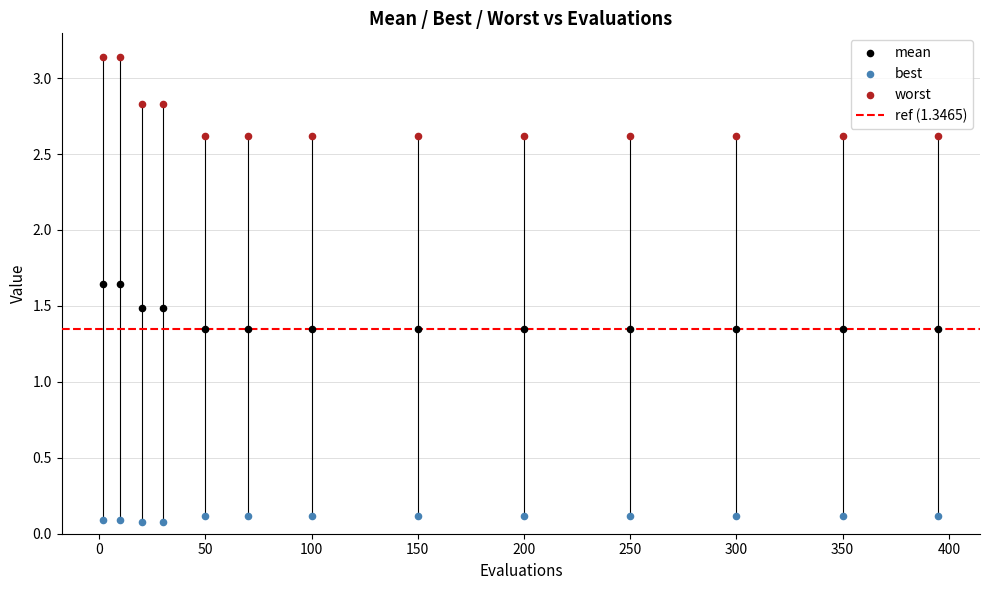

Across all data points, what is the range of X values (max minus min)?

393.0